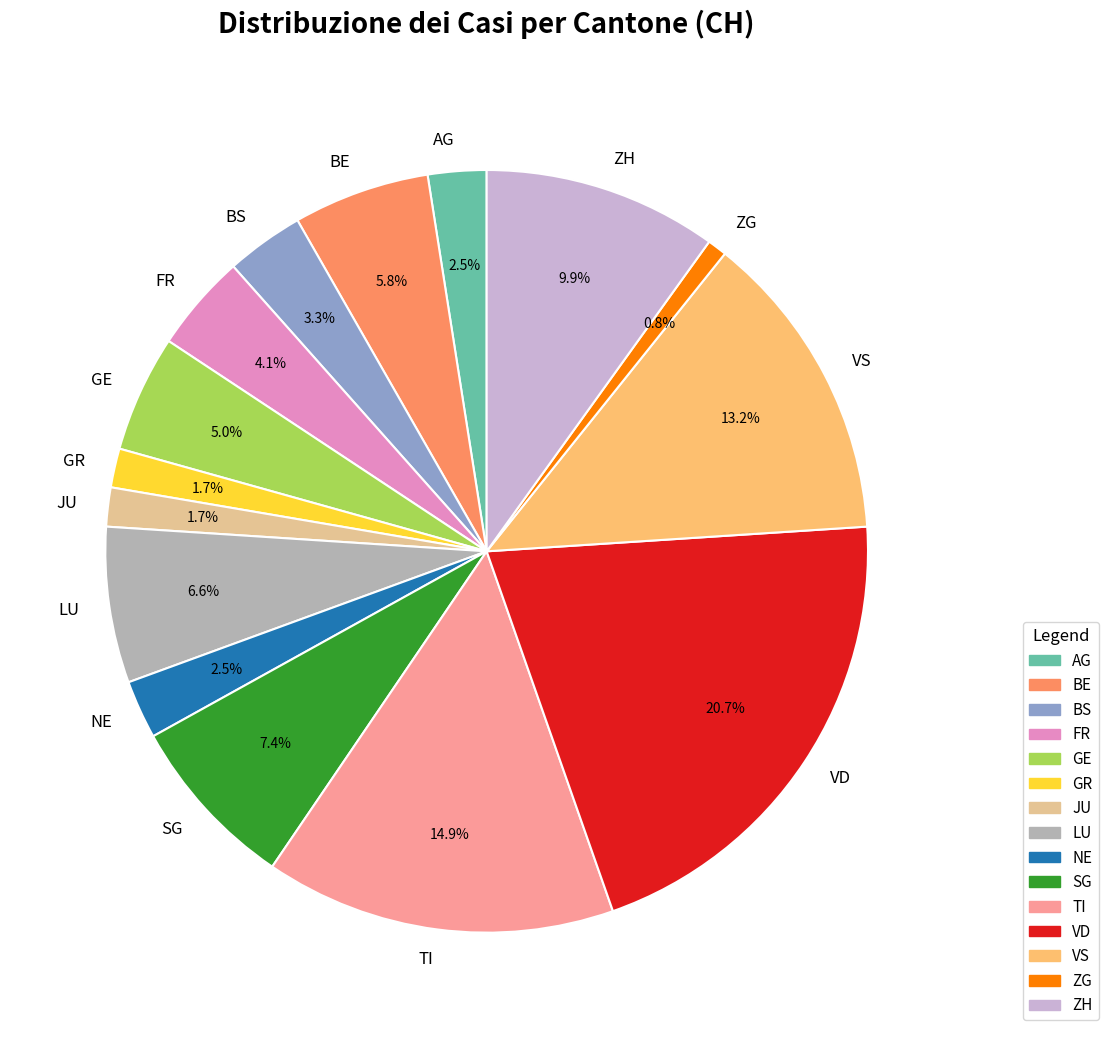

Does AG represent more than half of the total?

No